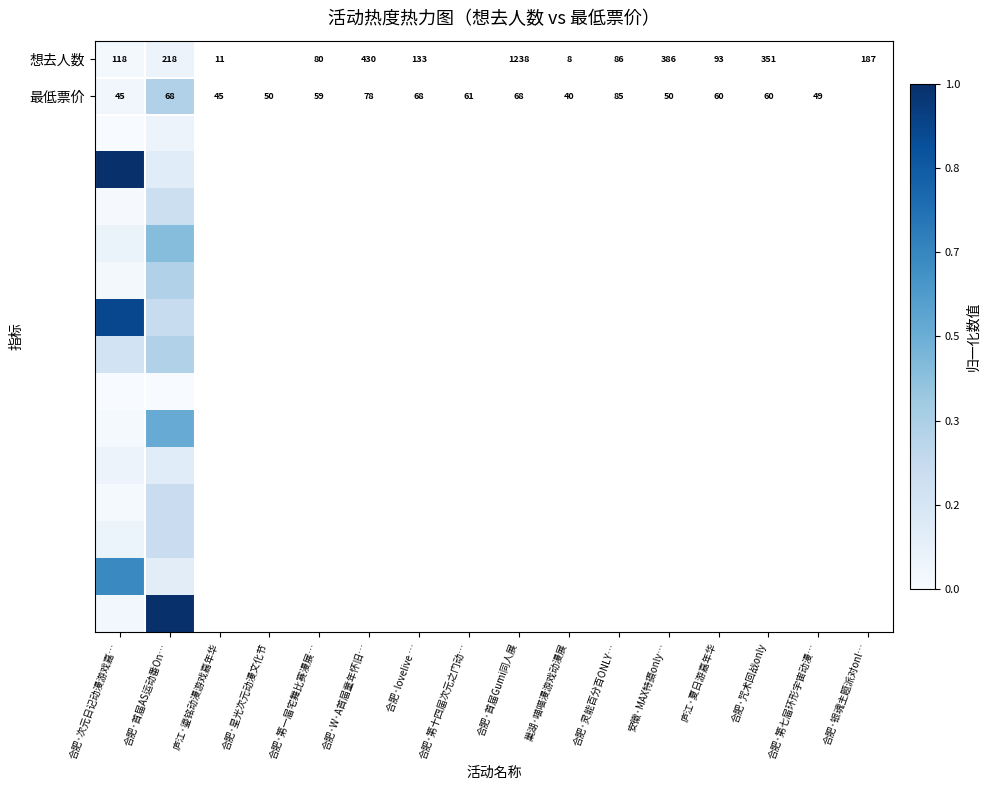

At which label is 最低票价 closest to 56?

合肥·次元日记动漫游戏嘉…